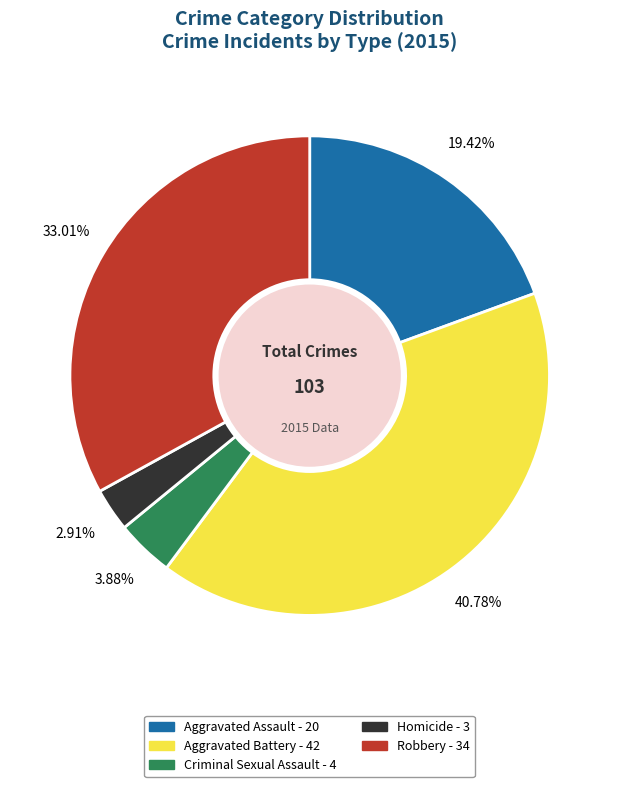

Combined, do Robbery and Criminal Sexual Assault account for over 50%?

No